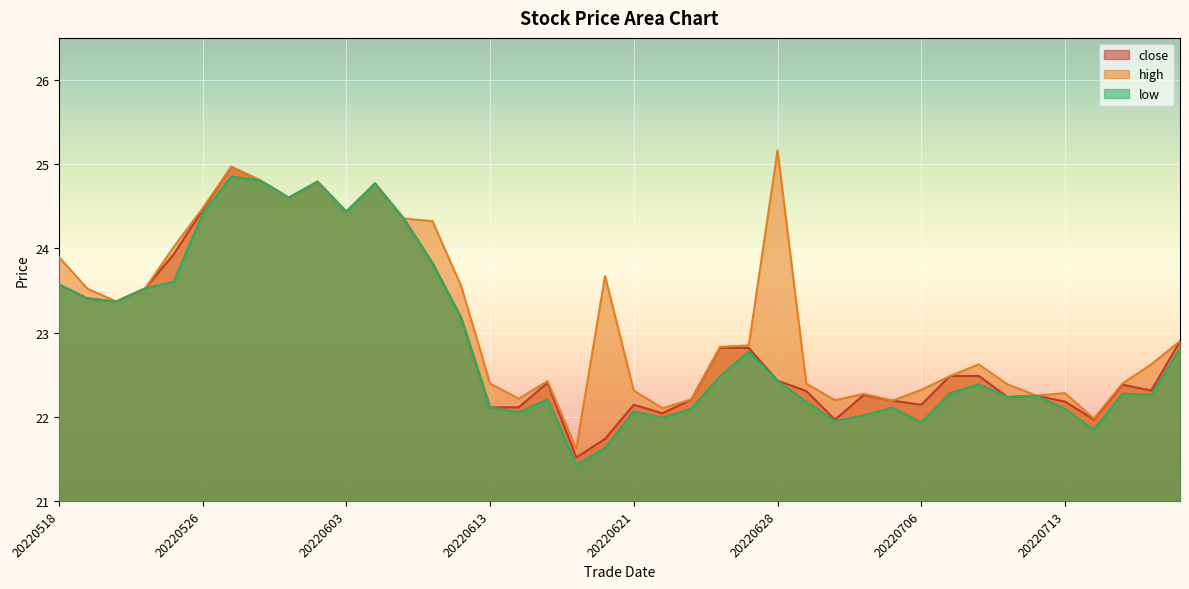

True or false: high and low intersect in this chart.

False